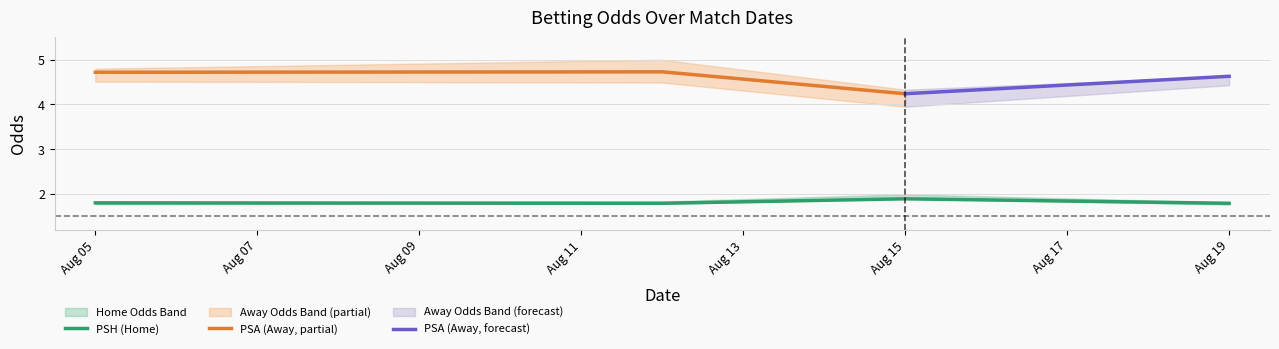

Which category has the highest value in the PSH (Home) series?

Aug 15